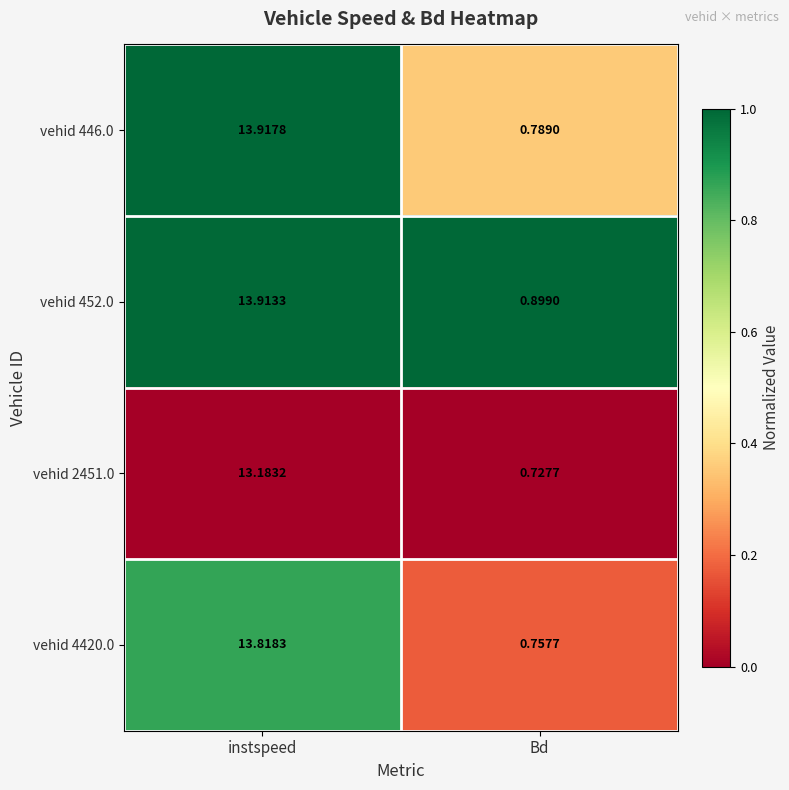

Between instspeed and Bd, which series saw the biggest shift?

vehid 446.0